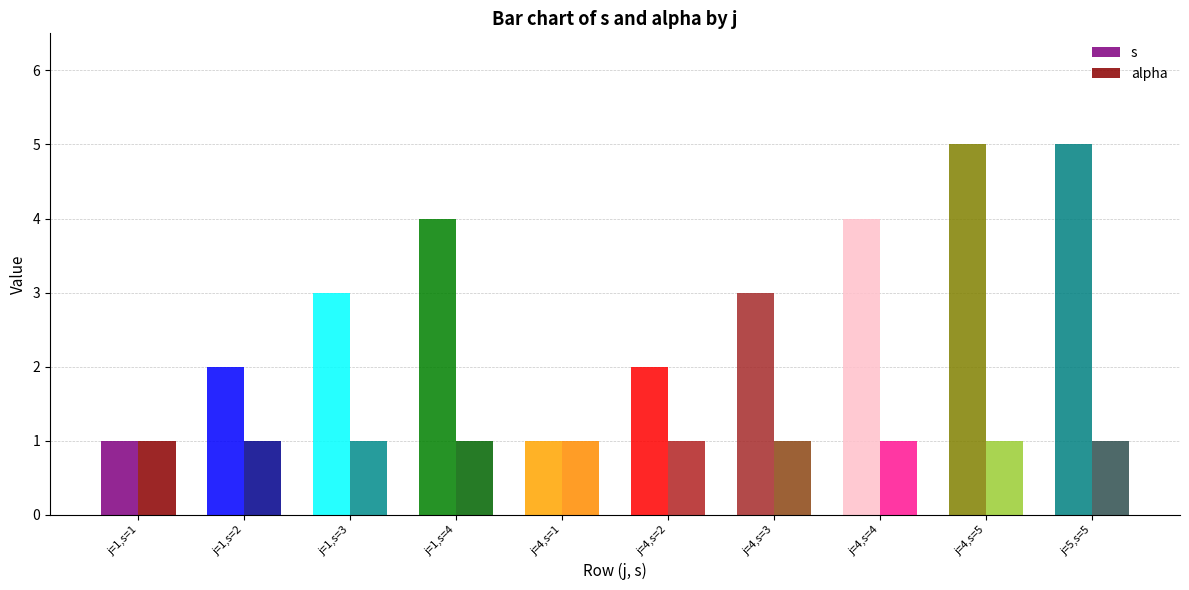

Is the value of alpha at j=4,s=5 greater than the value of s at j=4,s=4?

No